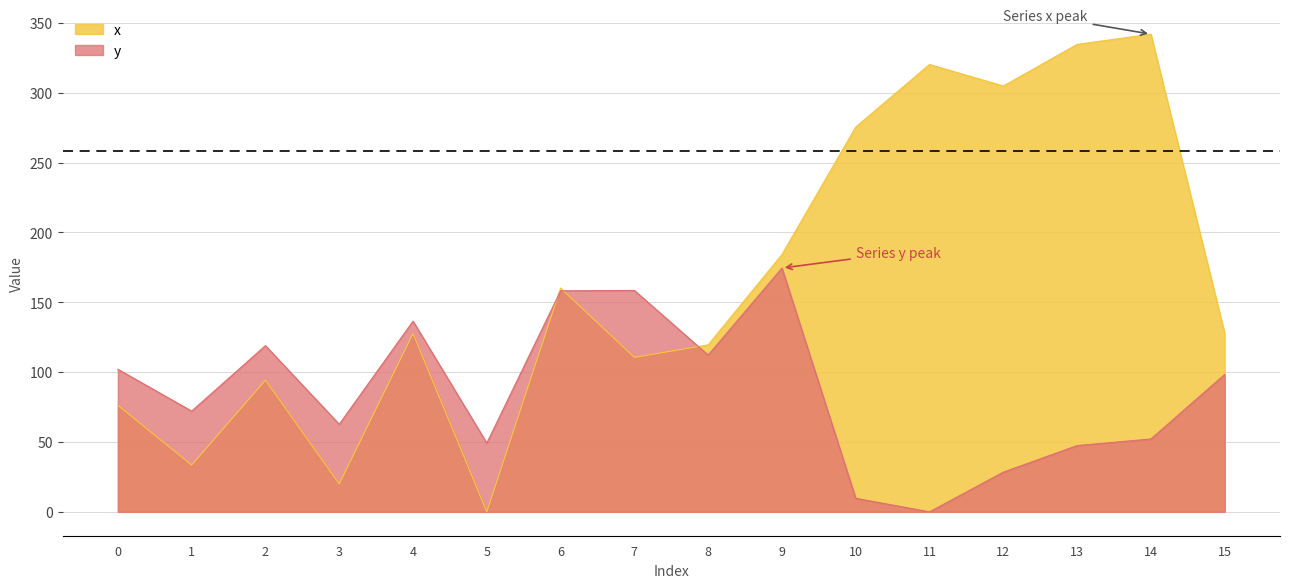

Rank the series by their maximum value, from lowest to highest.

y, x